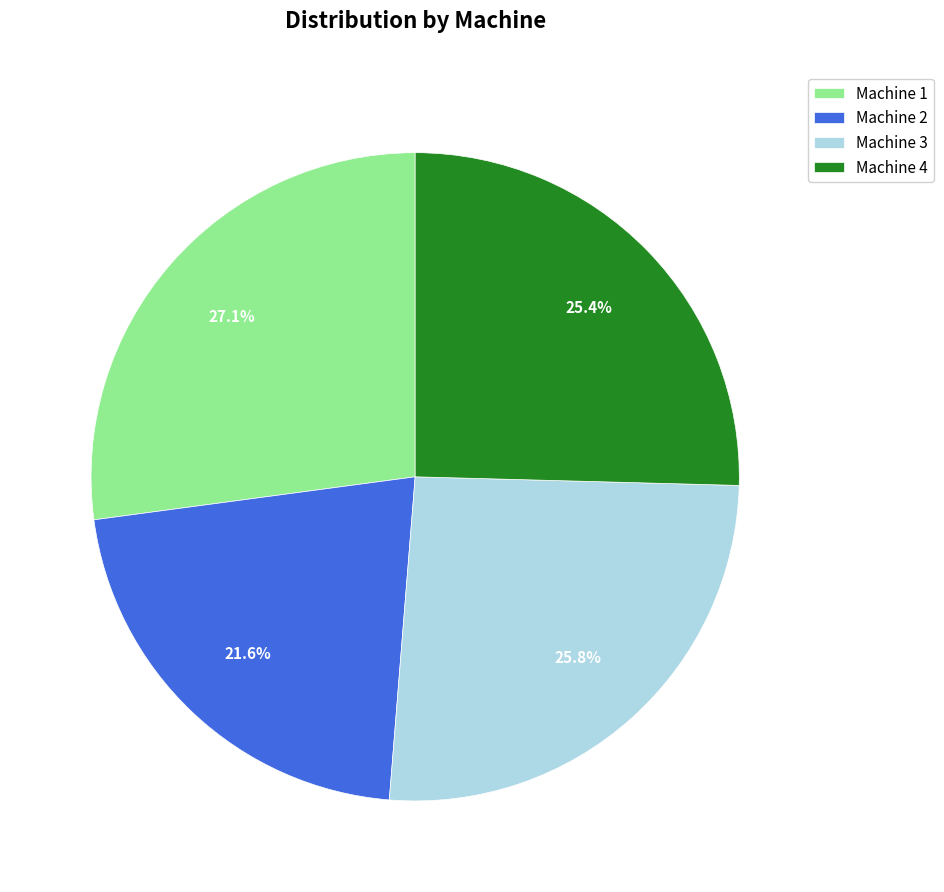

What percentage is the Machine 3 slice, to the nearest percent?

26%